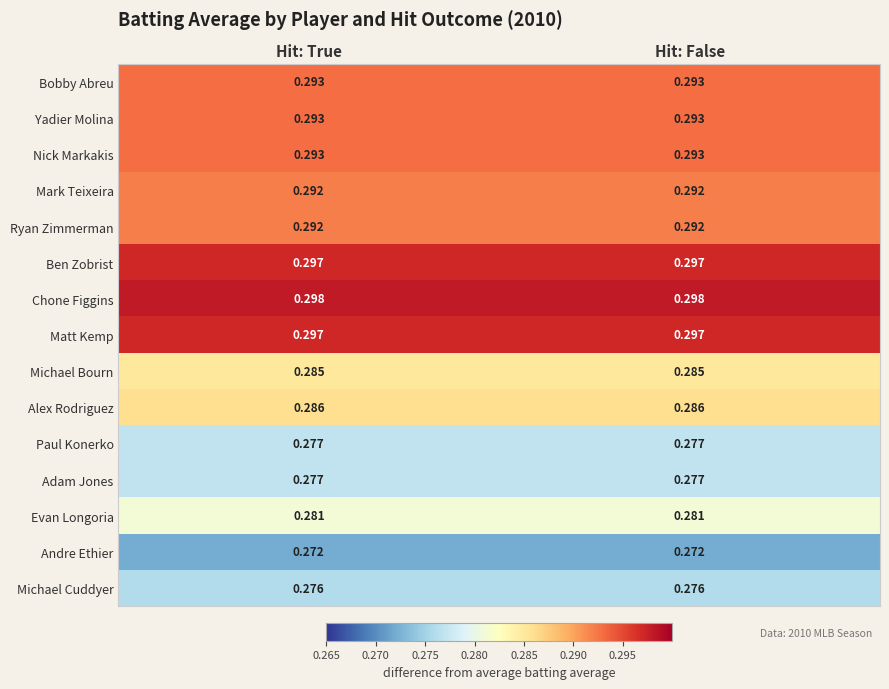

Which series has the largest total across all categories?

Chone Figgins